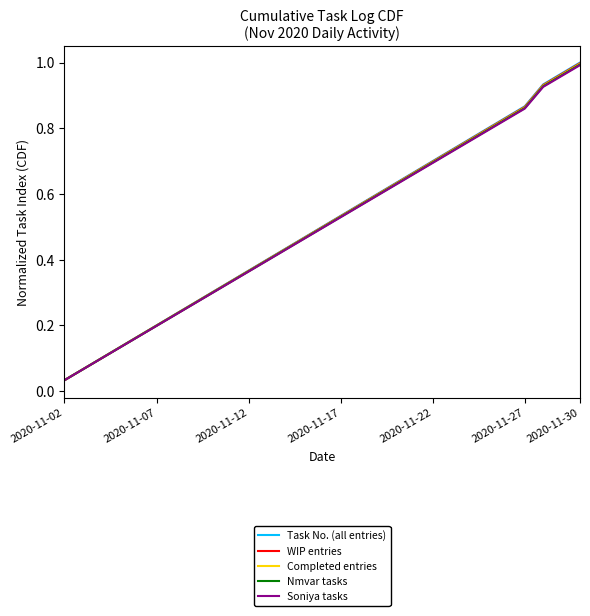

Which series has the widest spread of values?

Task No. (all entries)